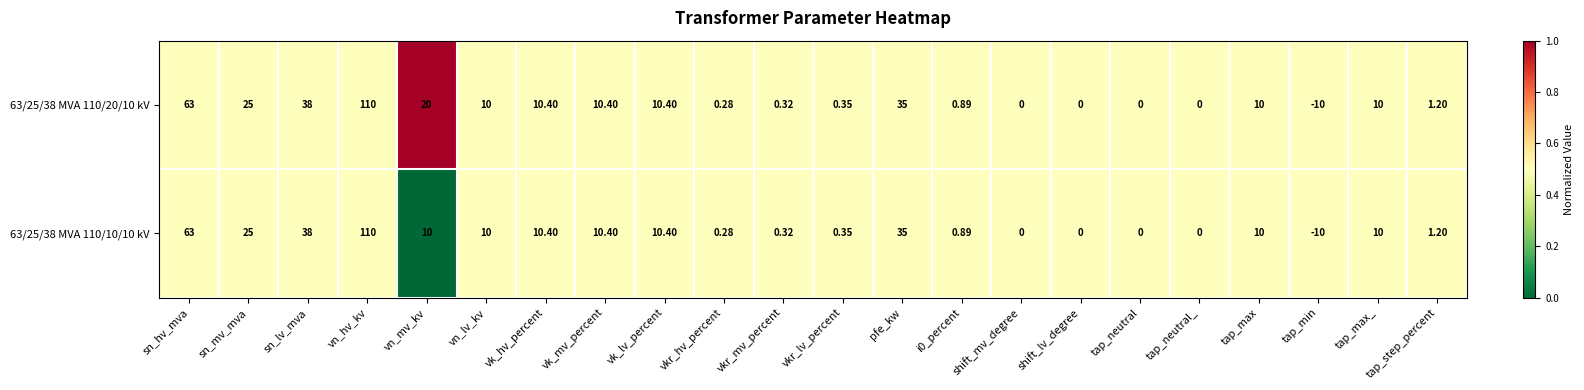

What is the total value across all series at sn_mv_mva?

50.0